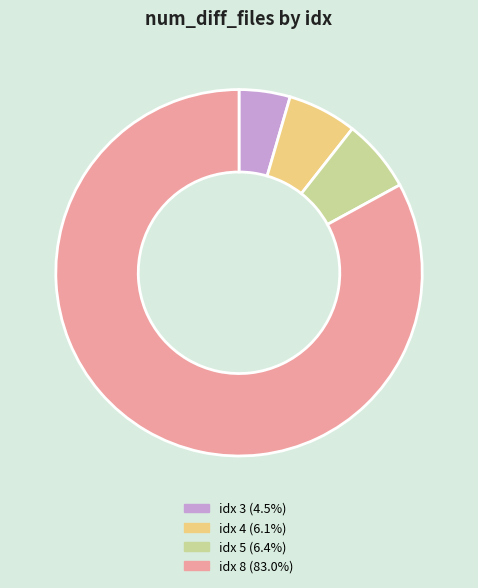

Count the number of slices in the pie.

4